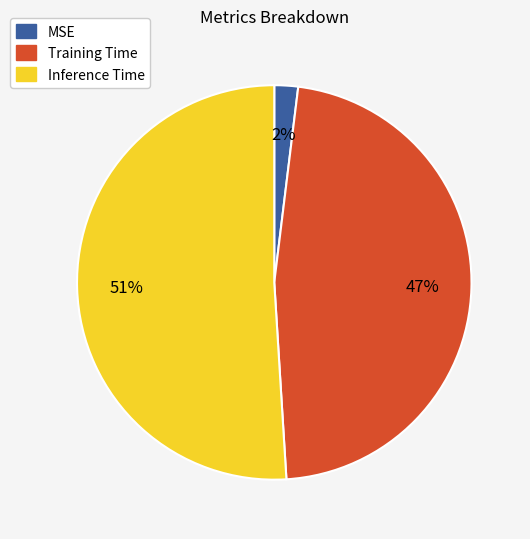

To the nearest percent, what is the difference between the MSE and Inference Time slice percentages?

49%